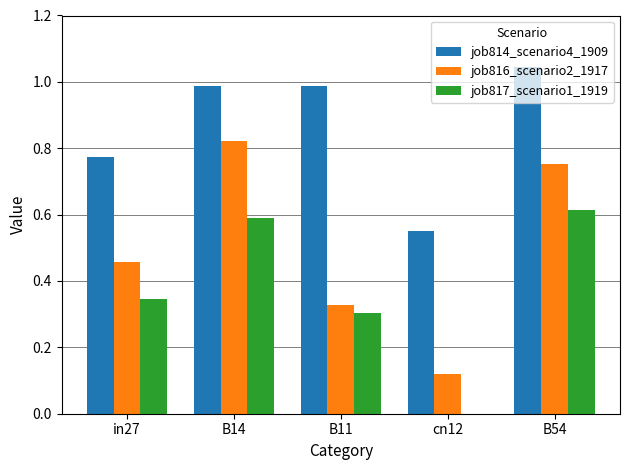

What is the total value across all series at B14?

2.4